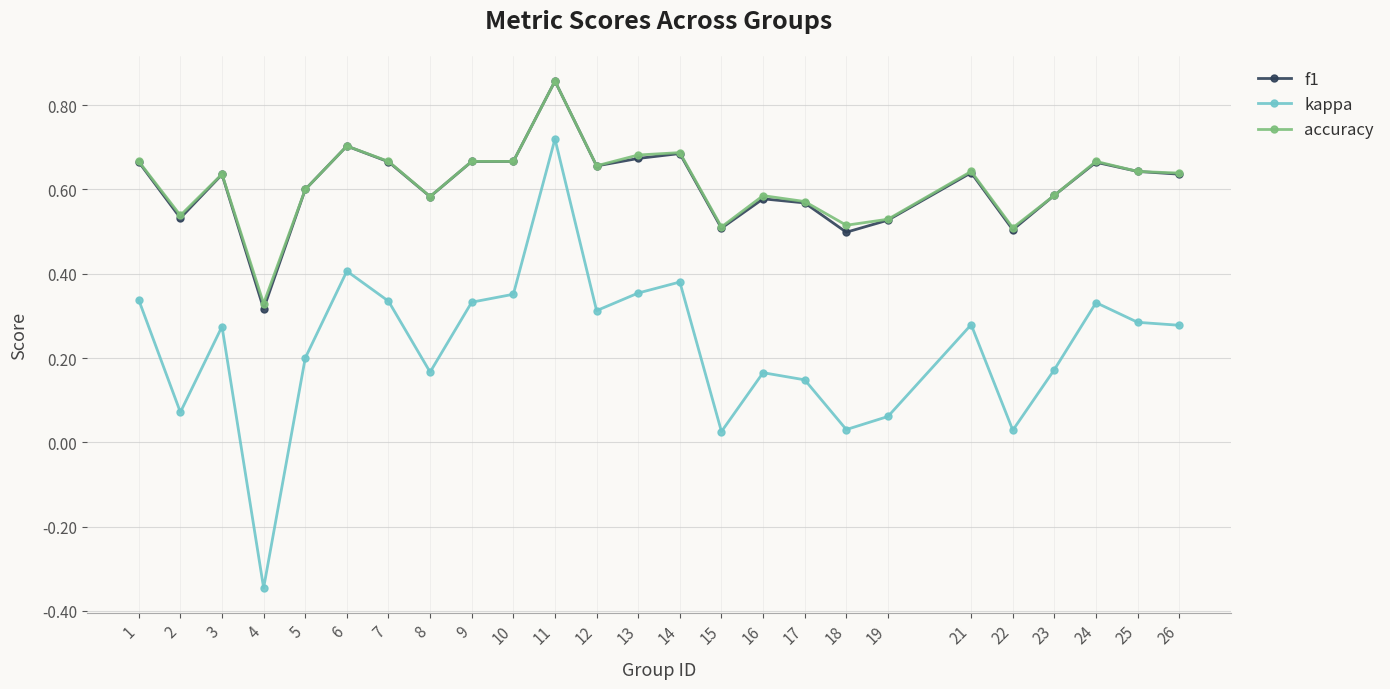

Which label corresponds to the largest value in the chart?

11